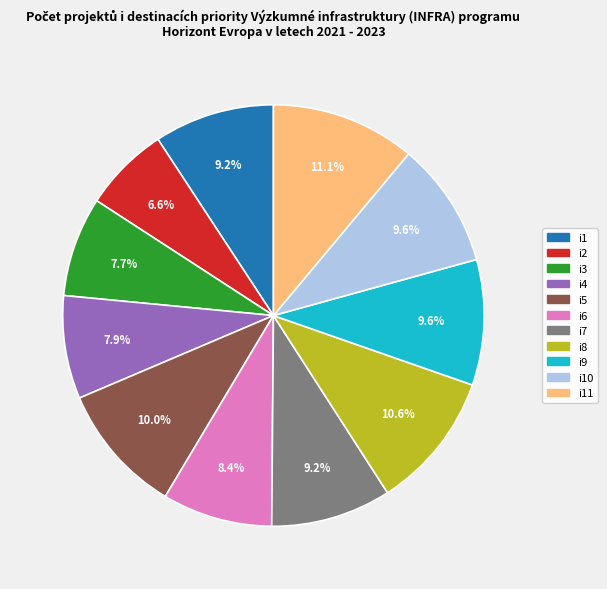

Is there any slice that represents more than half of the pie?

No